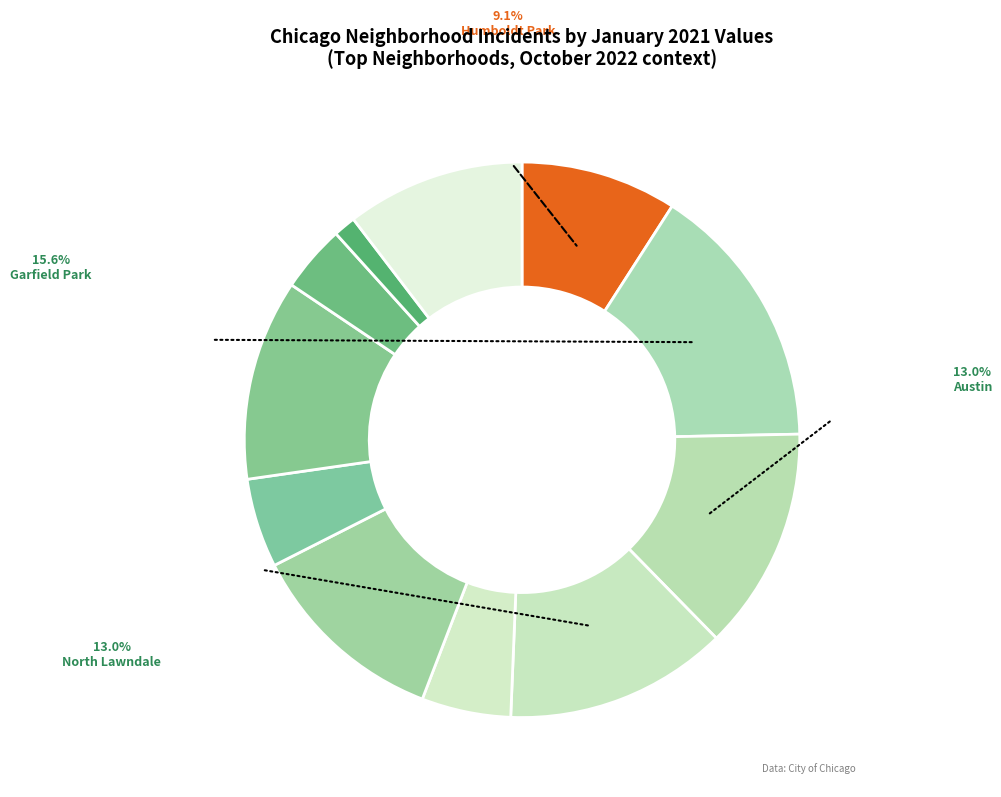

Count the number of slices in the pie.

11